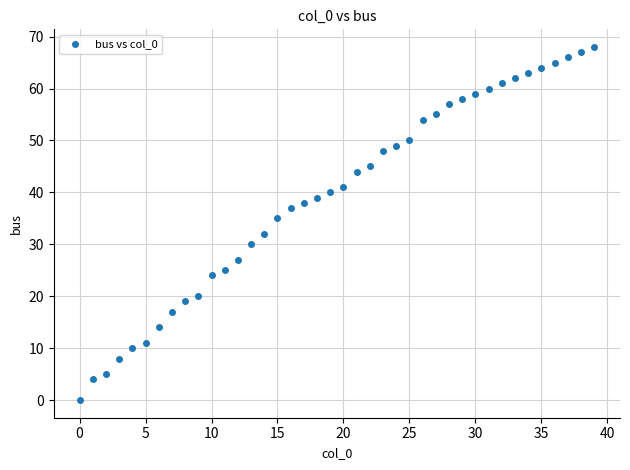

What Y value in the scatter plot is closest to 34?

35